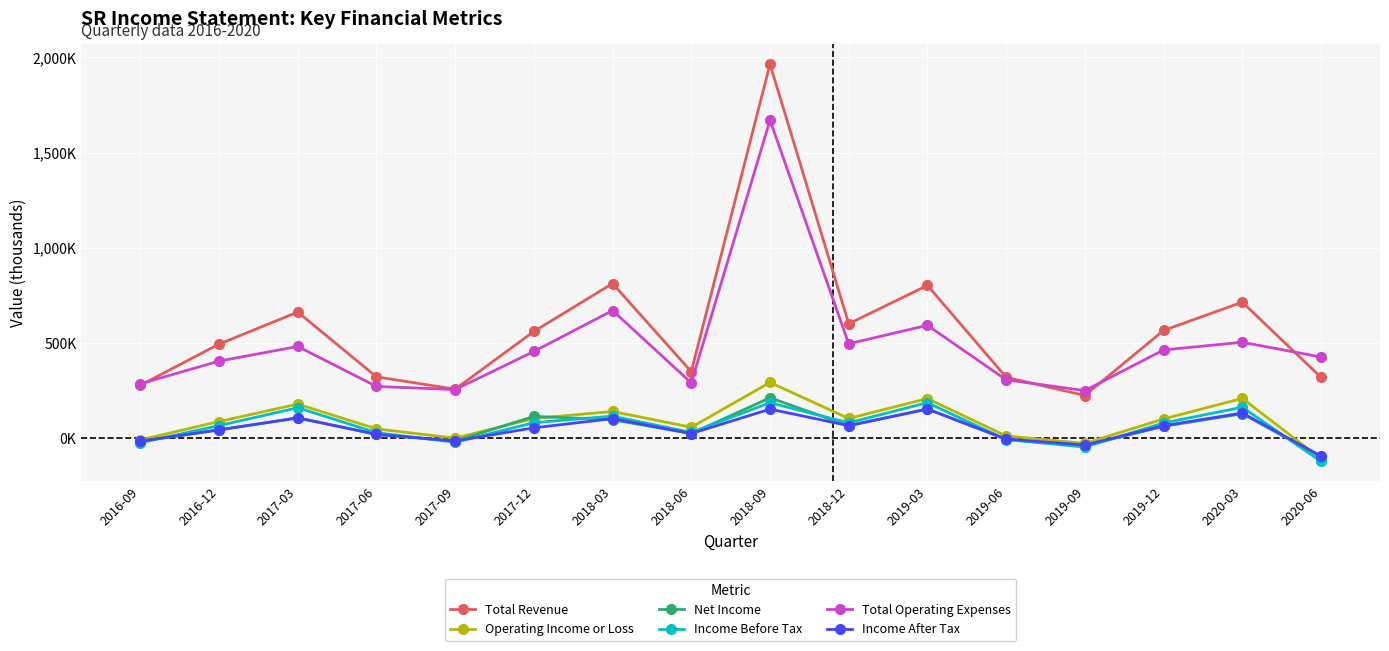

Does the chart have visible grid lines?

Yes